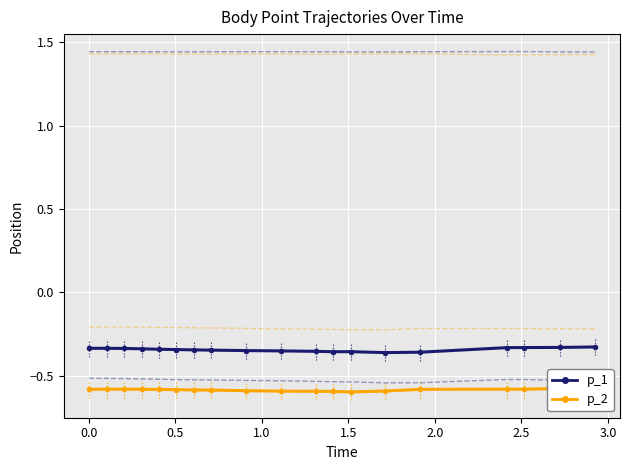

In p_2_z, how many points are lower than both neighbors (excluding endpoints)?

1